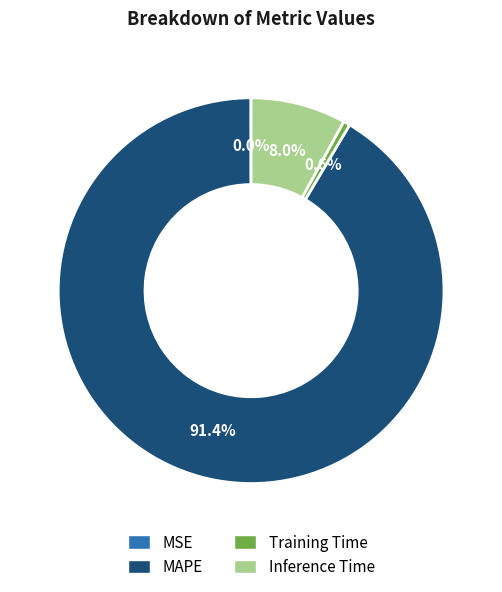

Combined, do MAPE and Inference Time account for over 50%?

Yes